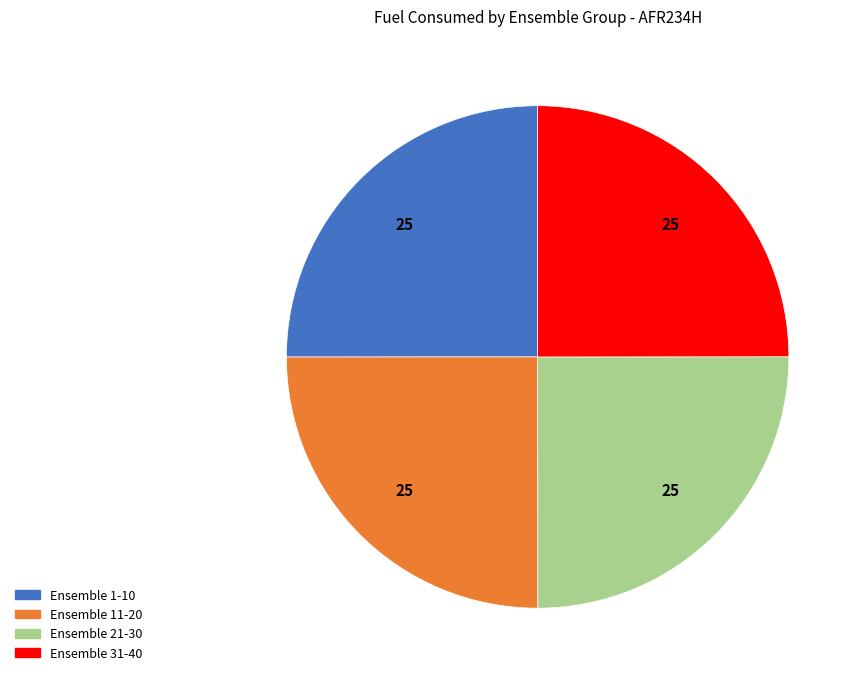

What is the ratio of the value at Ensemble 21-30 to the value at Ensemble 31-40?

1.0